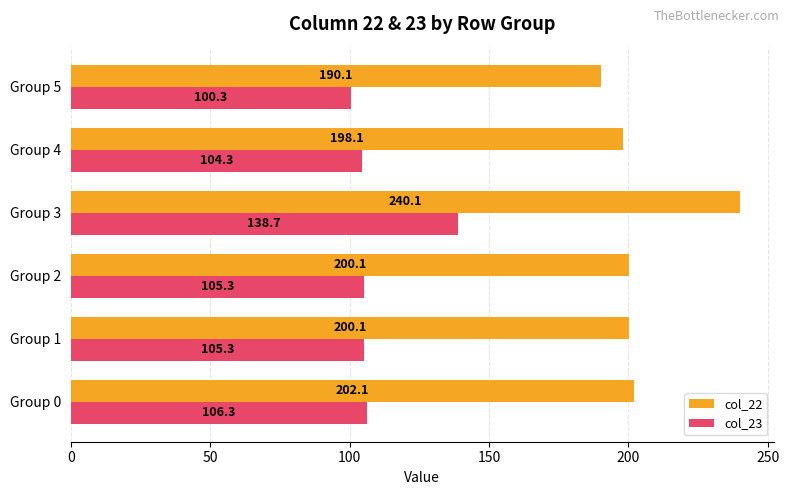

What is the difference between the maximum and minimum values in the col_23 series?

38.4